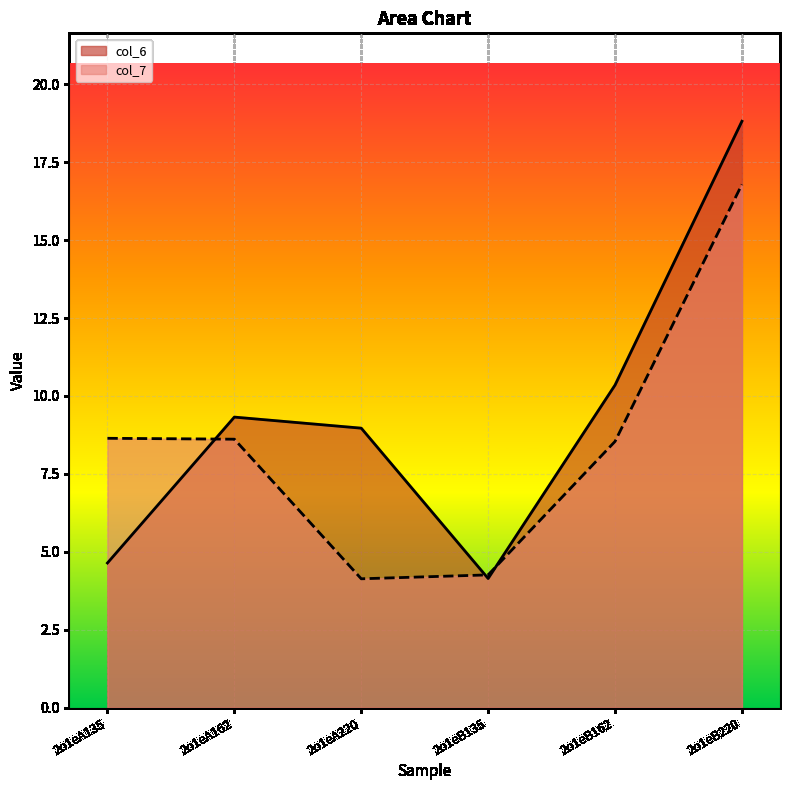

True or false: col_7 has a value of 8.6 at 2o1eA135.

True